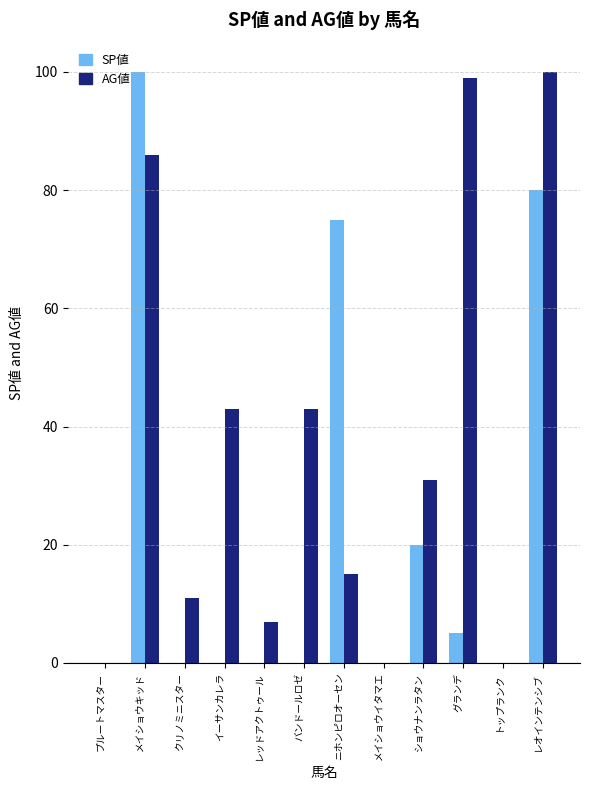

What is the maximum value for AG値?

100